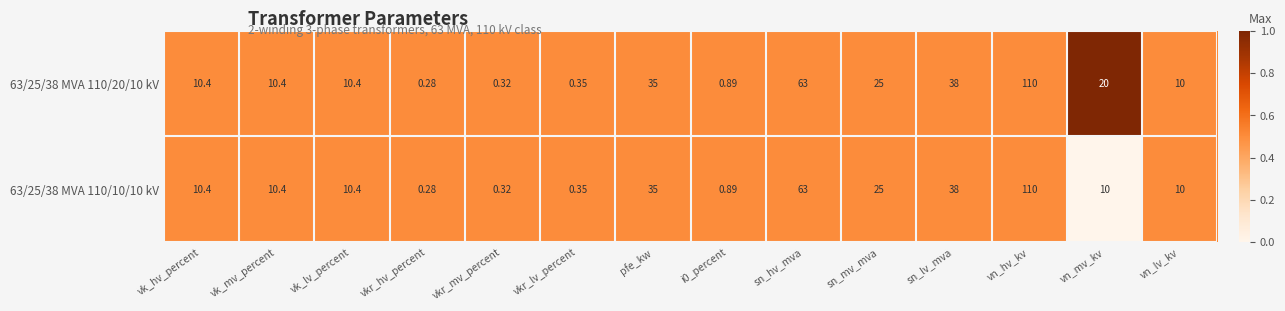

List the series in order of their overall mean, lowest first.

63/25/38 MVA 110/10/10 kV, 63/25/38 MVA 110/20/10 kV